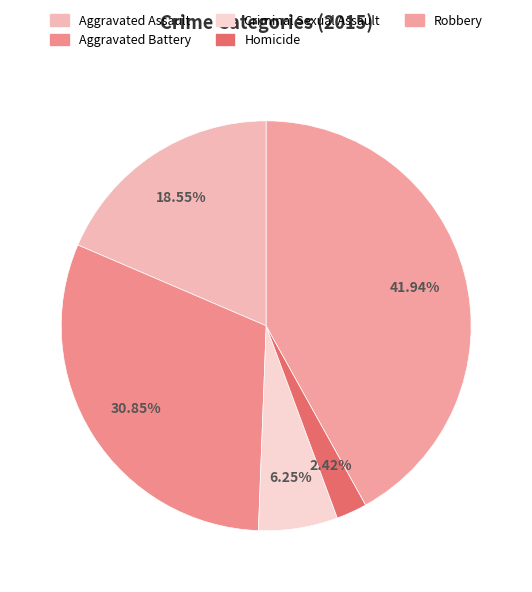

Is it true that Aggravated Assault is 19% of the pie?

True